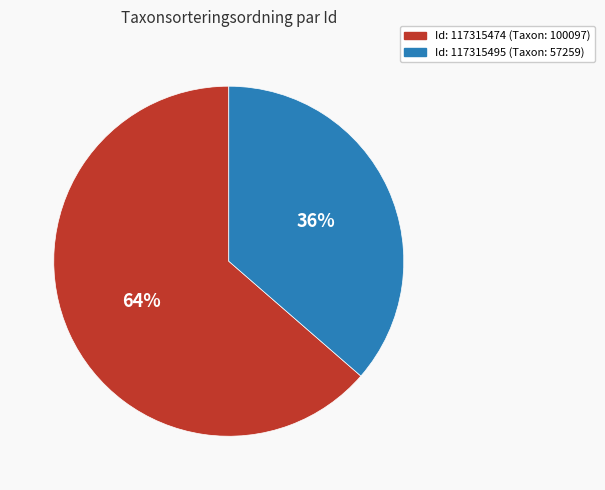

Which category has the biggest portion of the pie?

Id: 117315474 (Taxon: 100097)